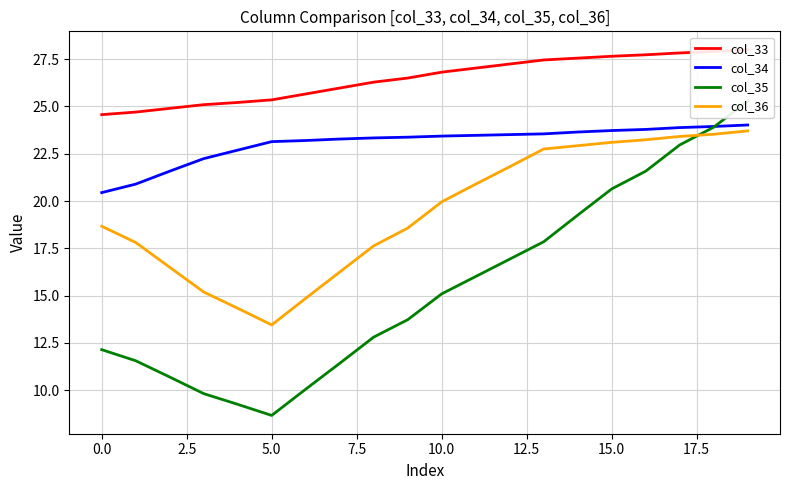

How many series are shown in this chart?

4